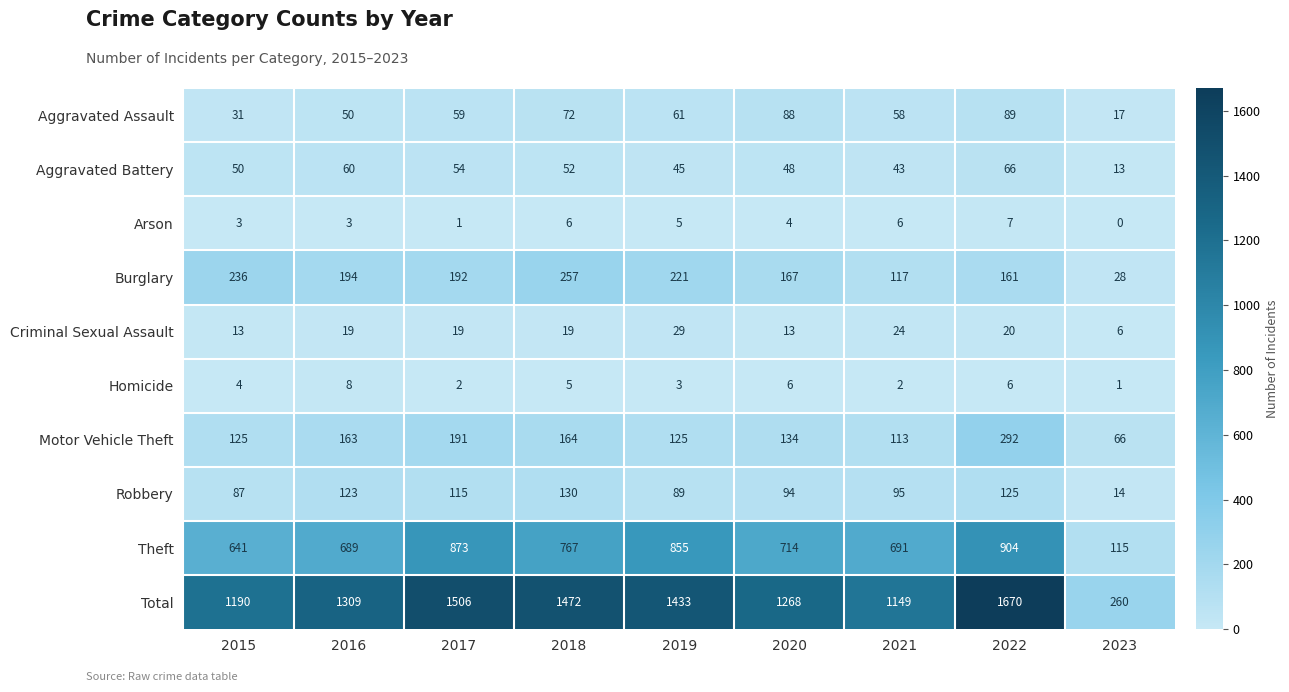

What is the difference between the maximum and minimum values in the Total series?

1410